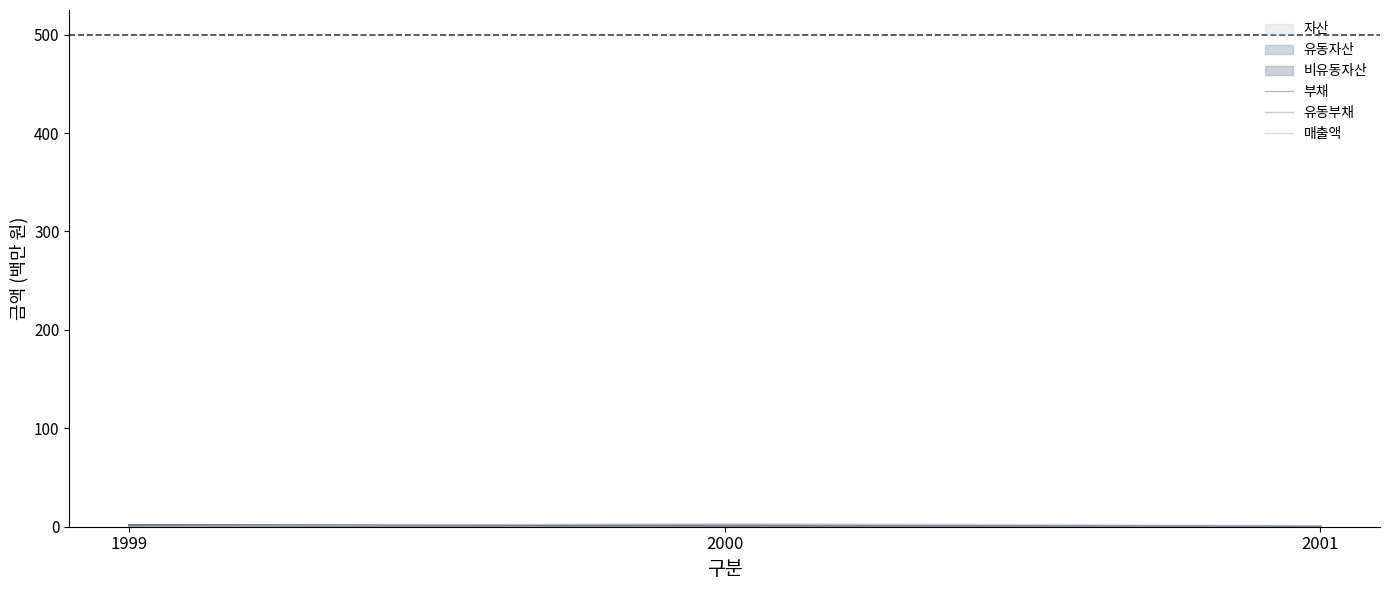

True or false: 부채 has a value of 0.6 at 2000.

True